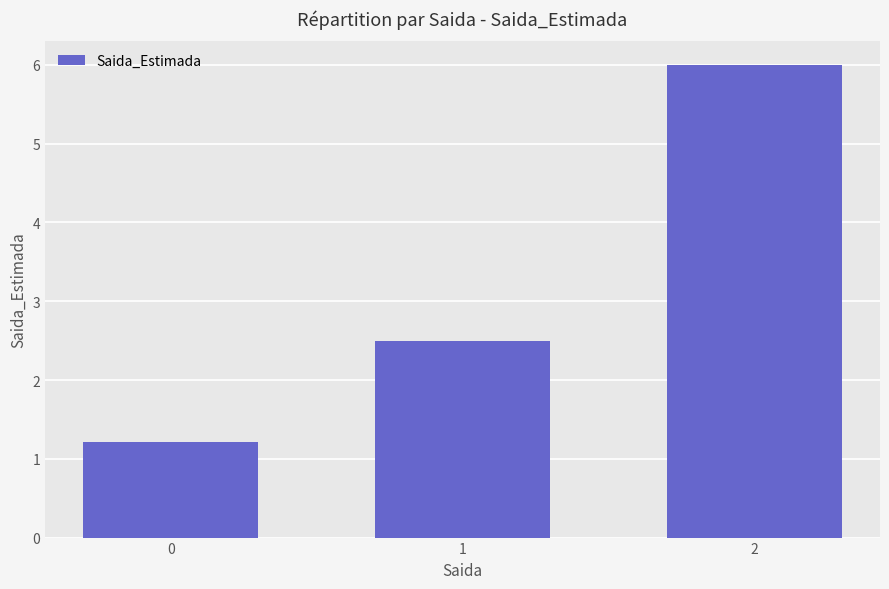

Where does the data first go above 2?

1